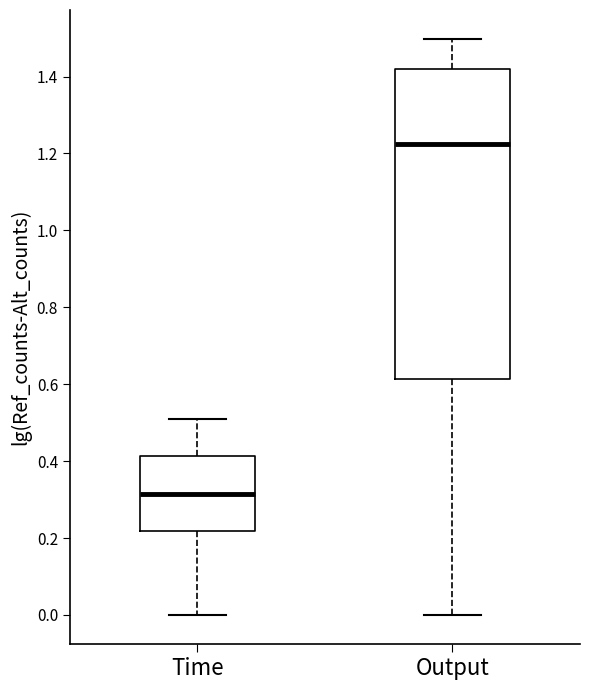

Reading left to right, read every box against the y-axis: the position of its median line, the range the box covers, and the ends of its whiskers. The values are not printed on the chart, so give them approximately, as read against the axis.

Time: median 0.32, box 0.22 to 0.42, whiskers 0.00 to 0.50
Output: median 1.22, box 0.62 to 1.42, whiskers 0.00 to 1.50